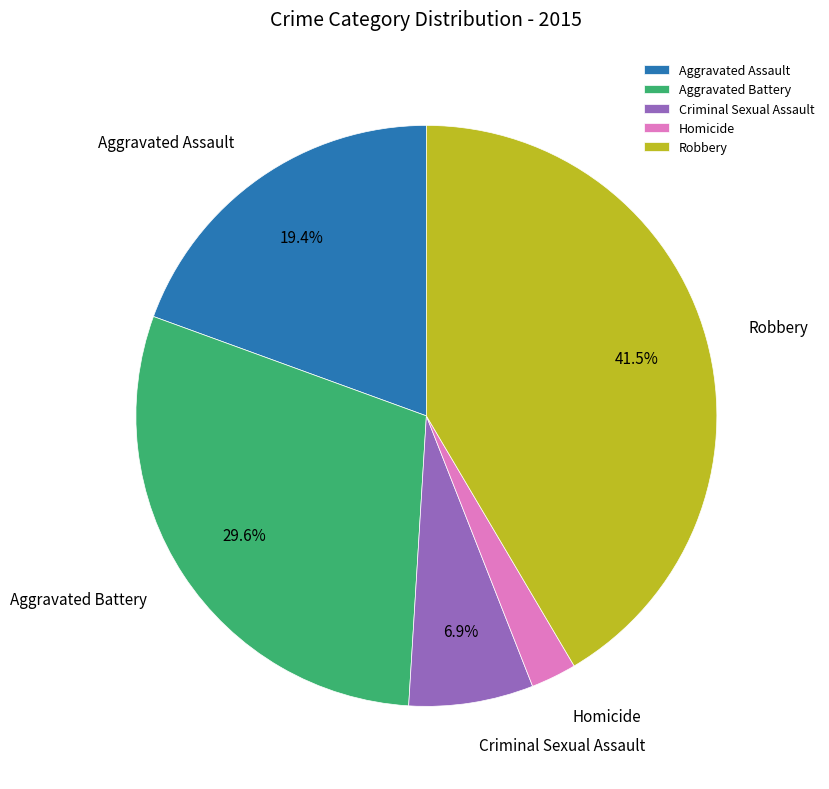

To the nearest percent, what percentage of the pie is Aggravated Assault?

19%